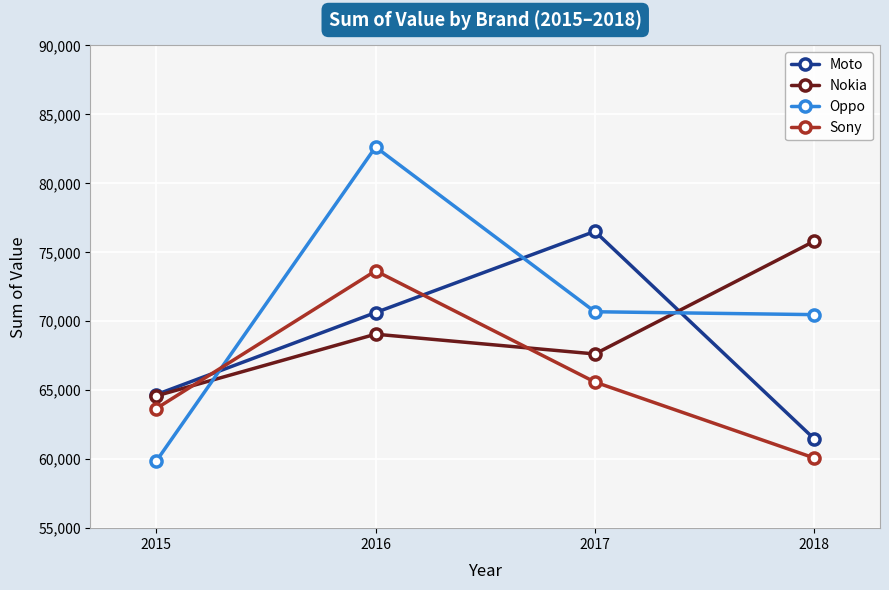

True or false: Oppo has a value of 70690 at 2017.

True